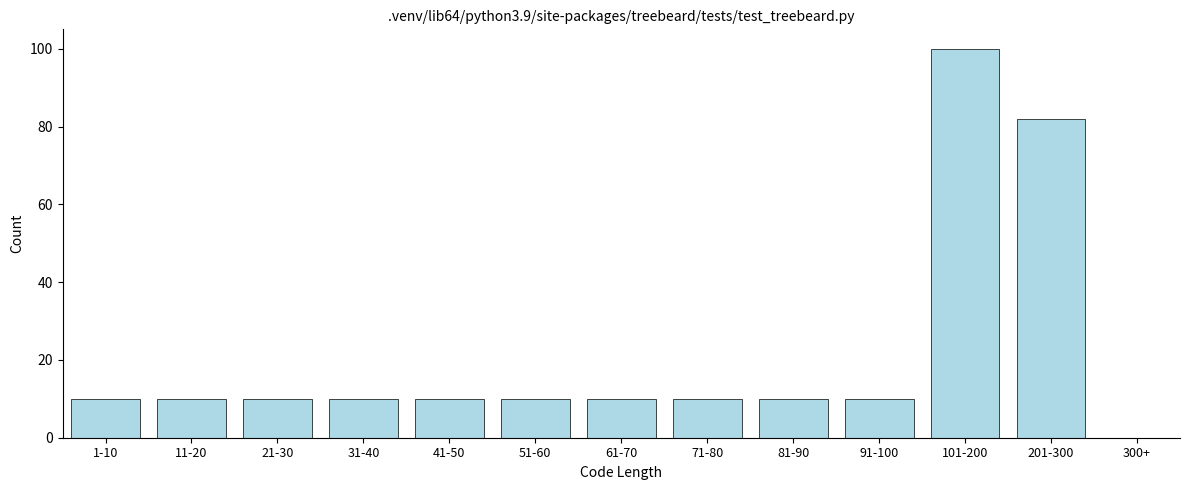

Reading right to left, list all the values displayed in this chart.

300+=0	201-300=82	101-200=100	91-100=10	81-90=10	71-80=10	61-70=10	51-60=10	41-50=10	31-40=10	21-30=10	11-20=10	1-10=10